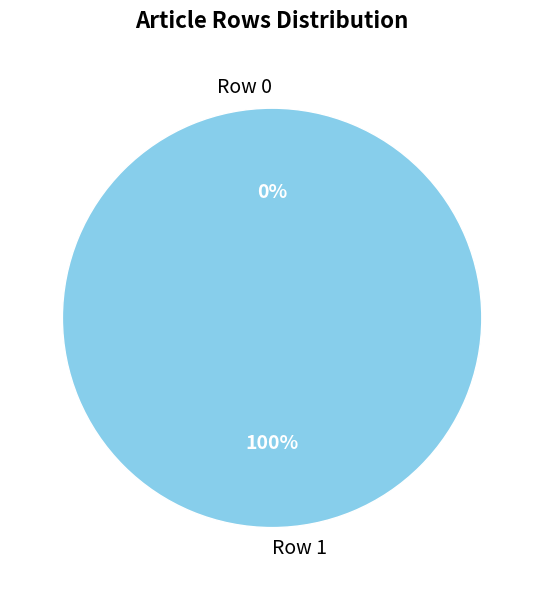

To the nearest percent, what percentage of the pie is Row 1?

100%